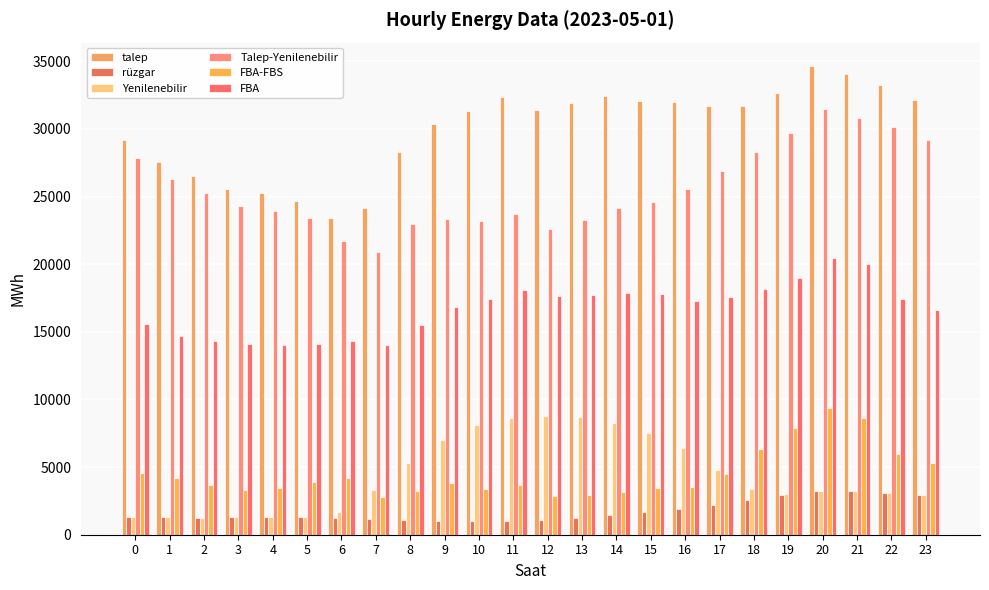

What is the minimum value shown in the chart?

1005.2